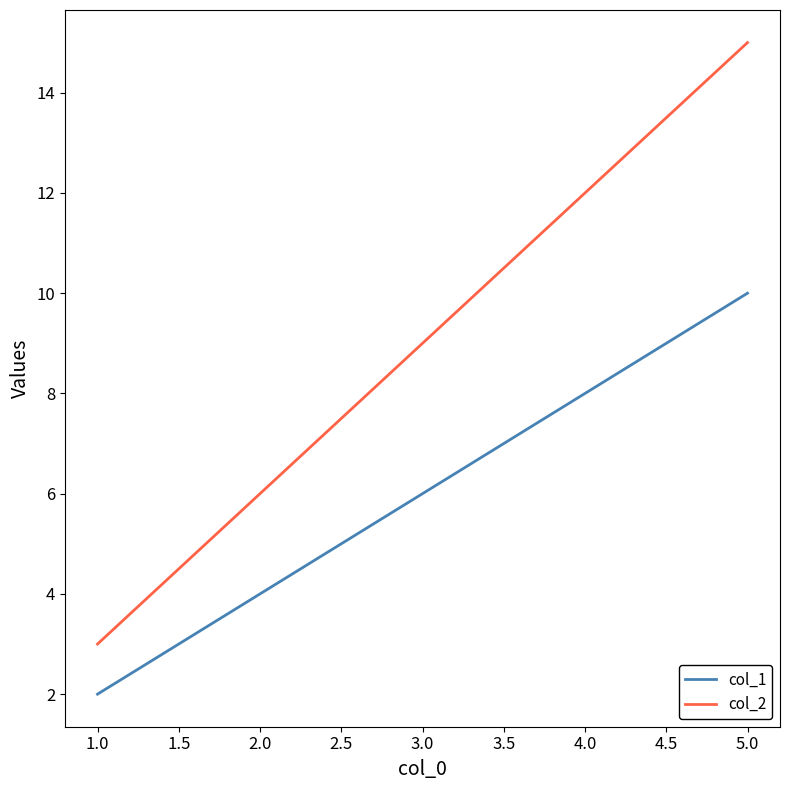

True or false: col_1 has more than 2 points higher than both neighbors.

False